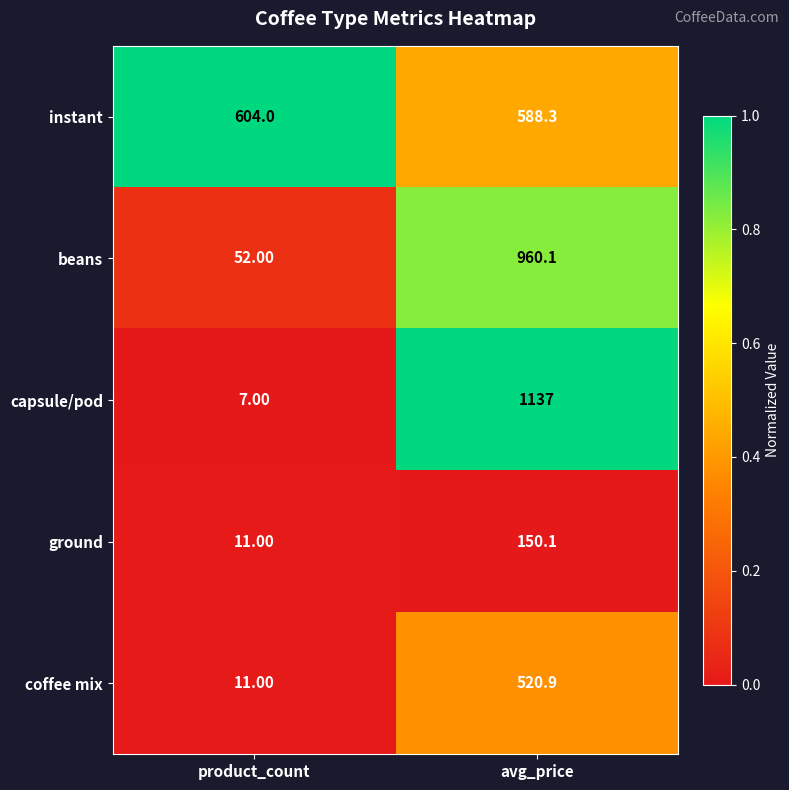

Rank the series by their maximum value, from highest to lowest.

capsule/pod, beans, instant, coffee mix, ground